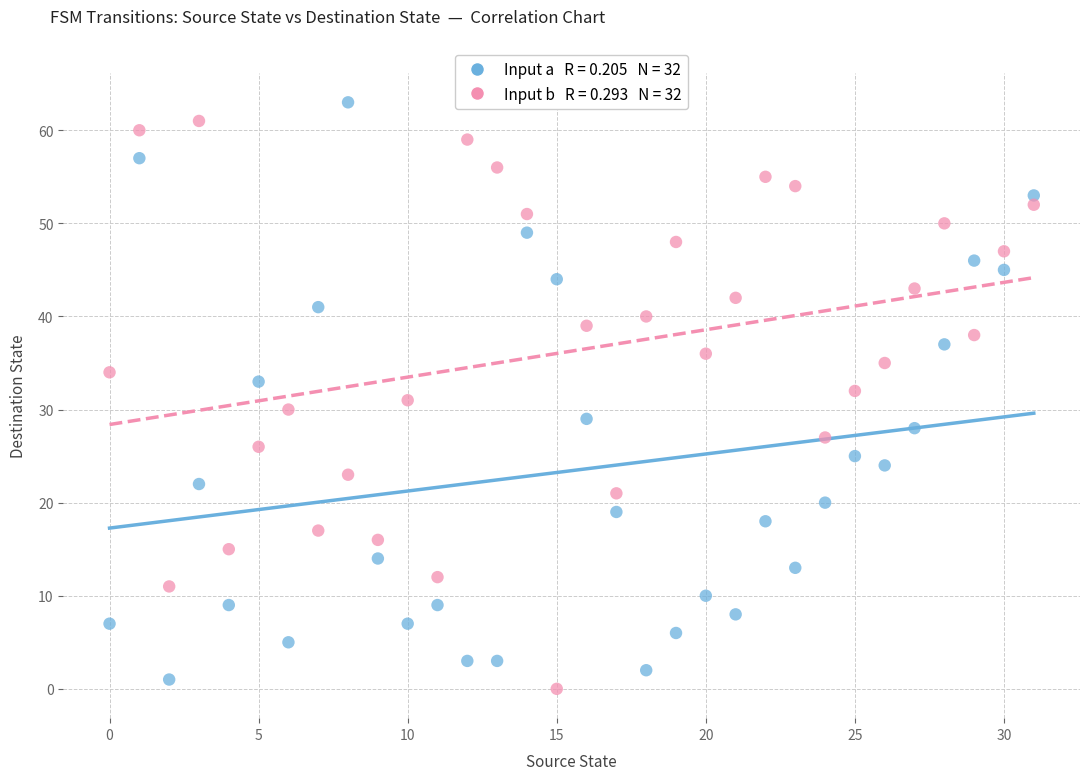

Across all data points, what is the range of Y values (max minus min)?

63